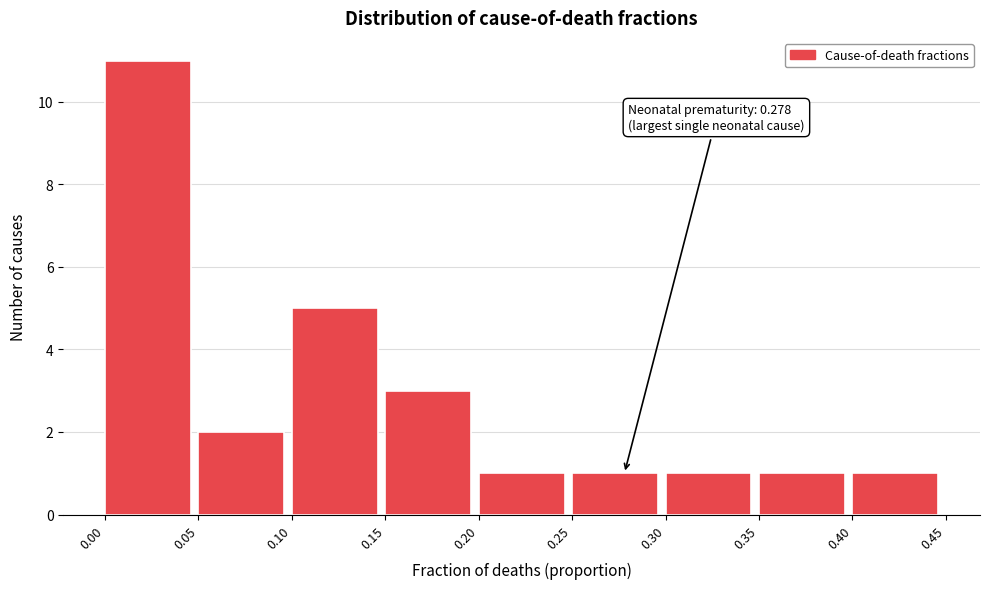

Which range on the x-axis has the tallest bar?

0.00 to 0.05